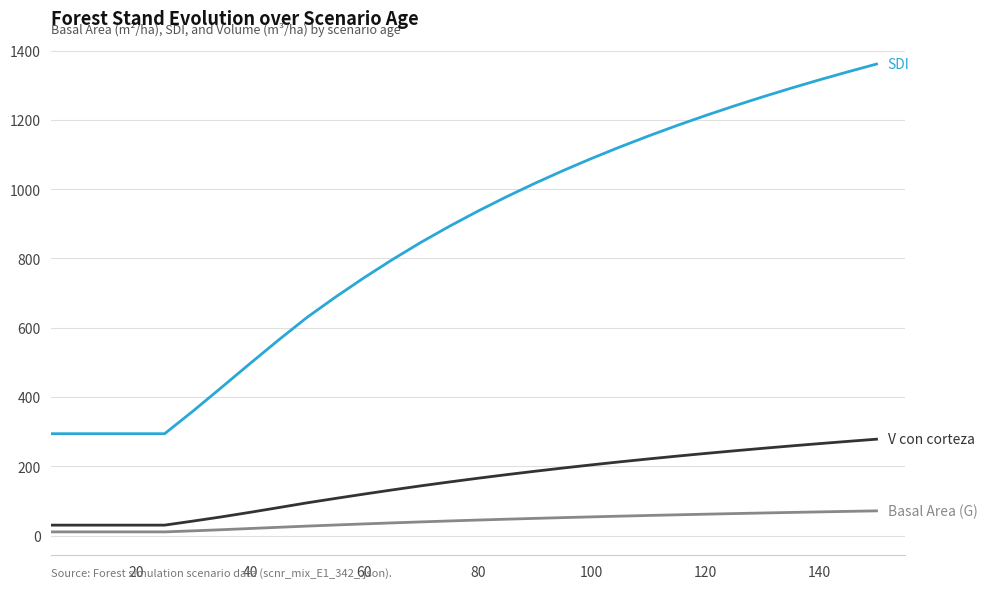

How many lines are shown in the chart?

3